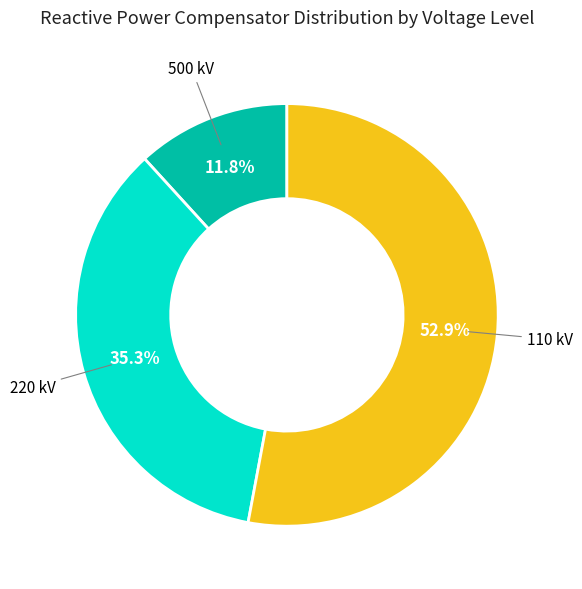

Is there any slice that represents more than half of the pie?

Yes